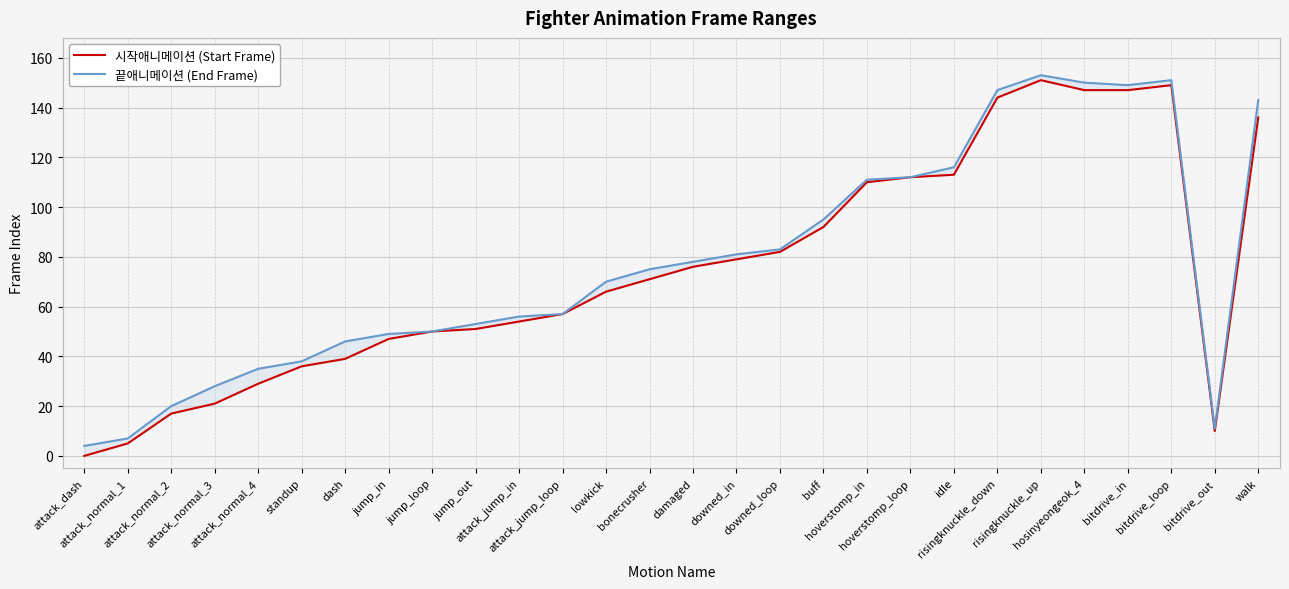

True or false: 시작애니메이션 (Start Frame) has more than 2 points higher than both neighbors.

False